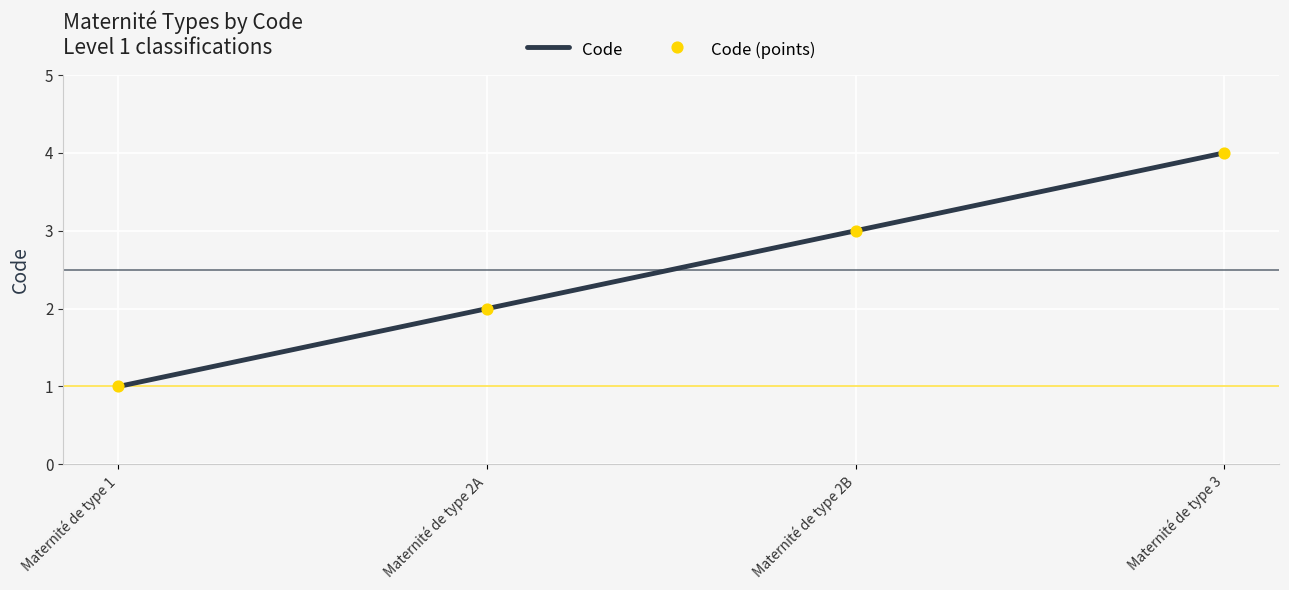

What is the change in value from Maternité de type 2B to Maternité de type 3?

+1